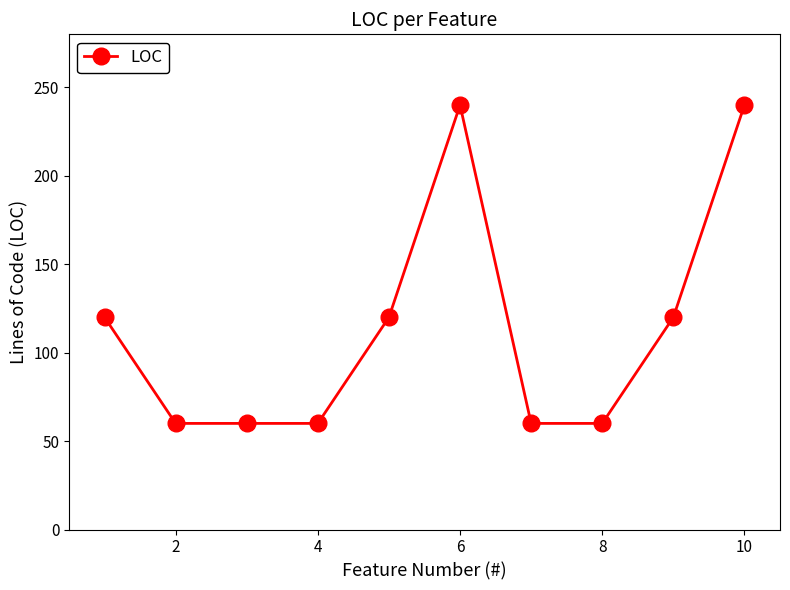

What is the smallest value displayed?

60